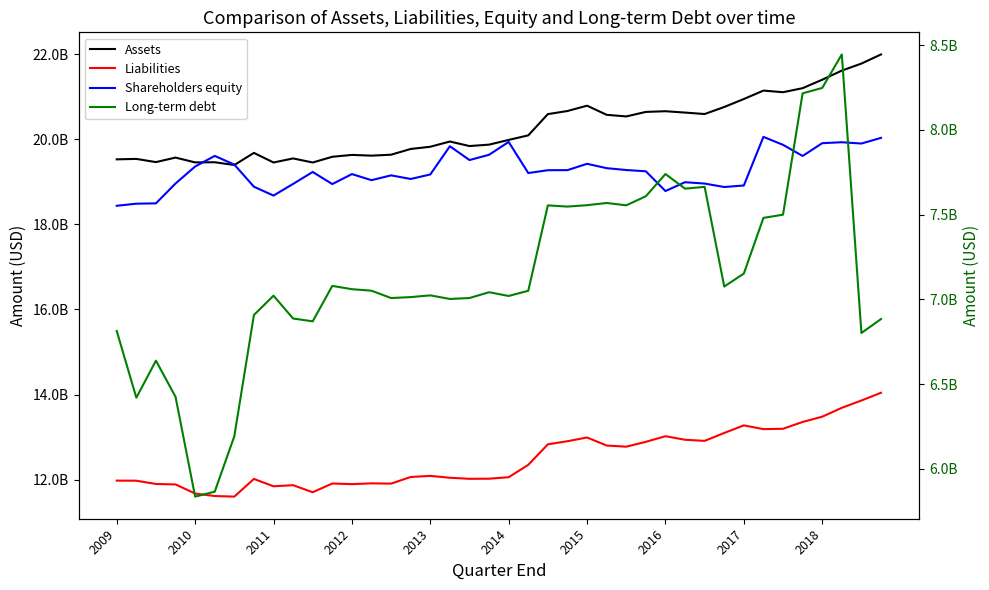

What is the spread (max minus min) of values at 2014?

12967000000